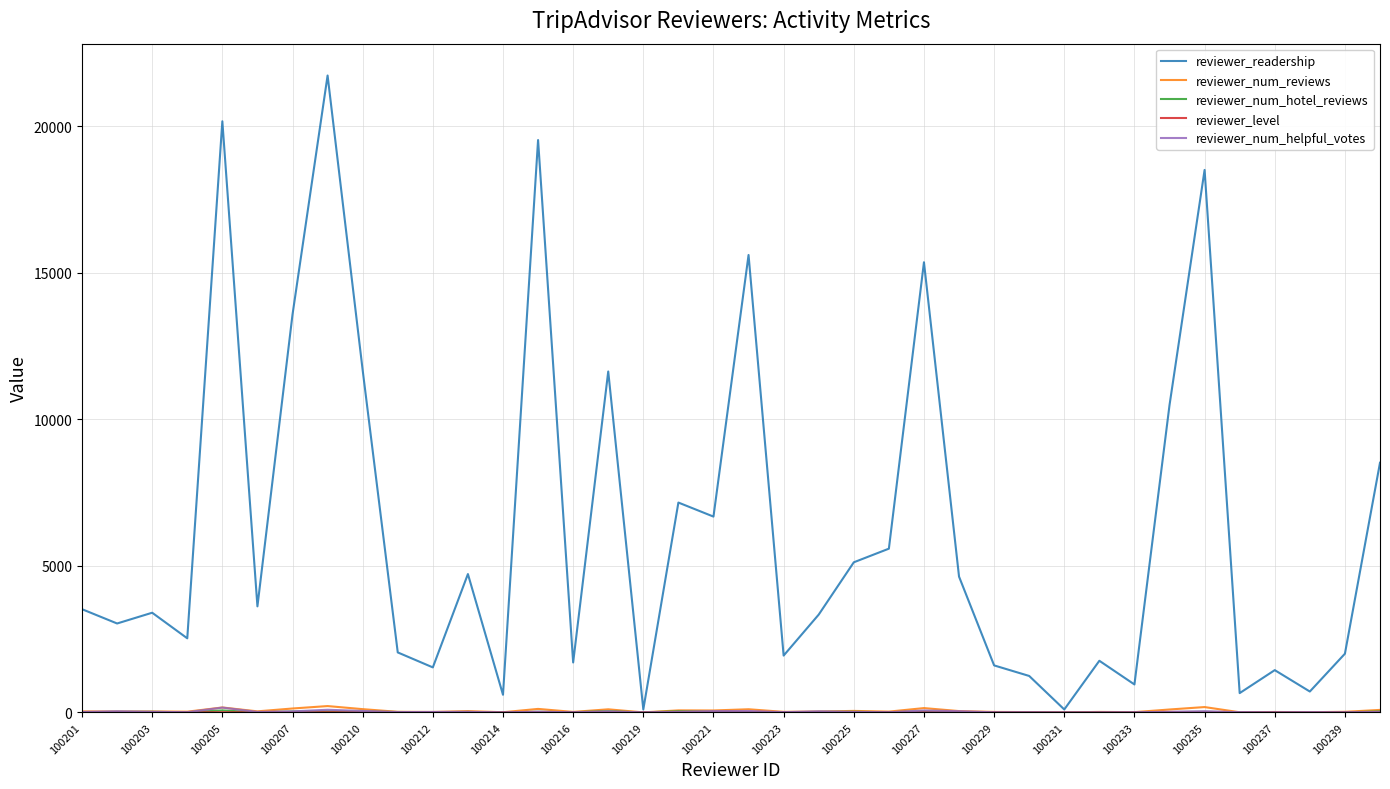

Which series has the largest total across all categories?

reviewer_readership